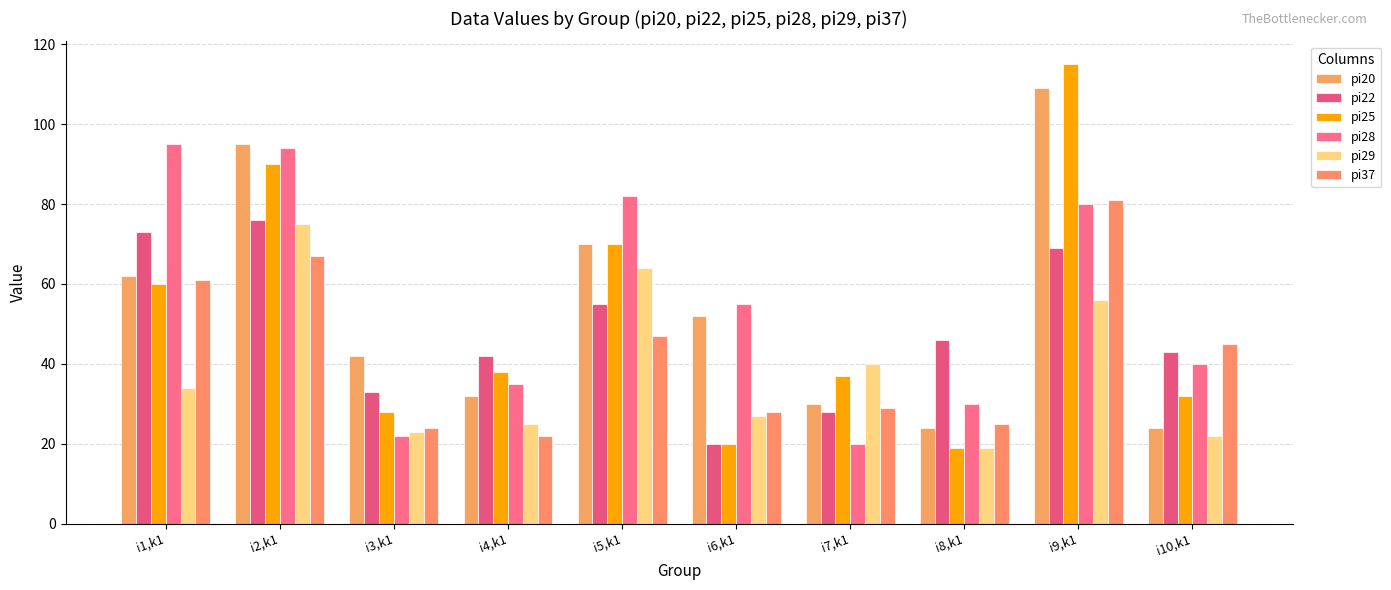

Is the value of pi28 at i9,k1 greater than the value of pi20 at i1,k1?

Yes